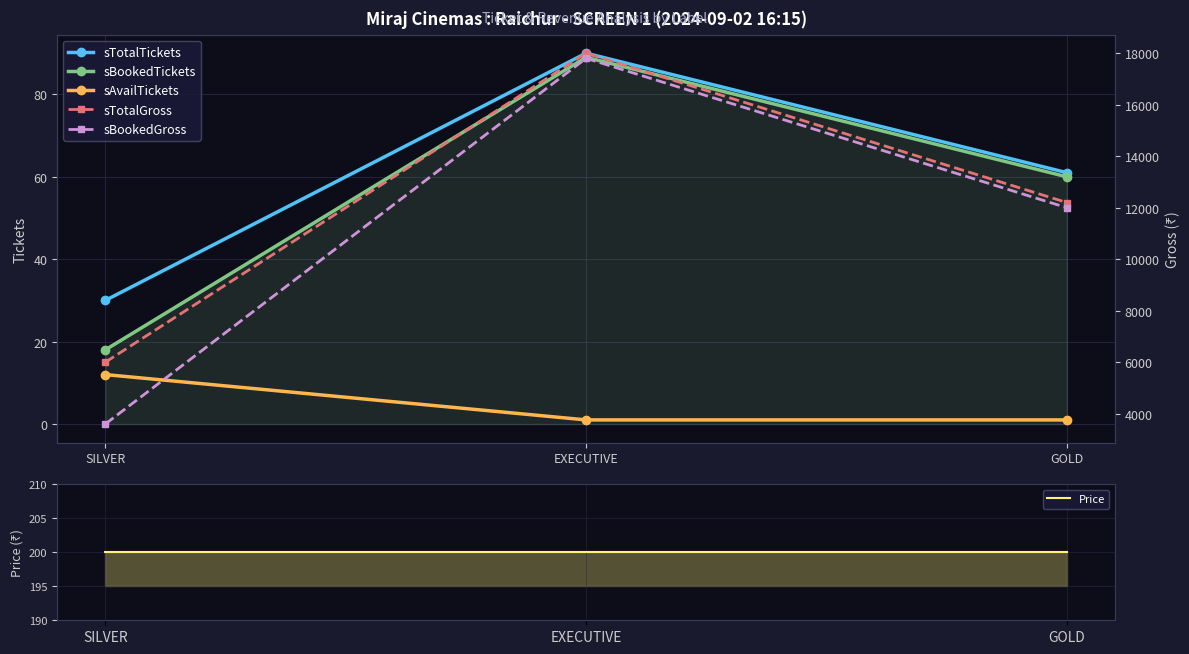

What is the total value across all series at GOLD?

24522